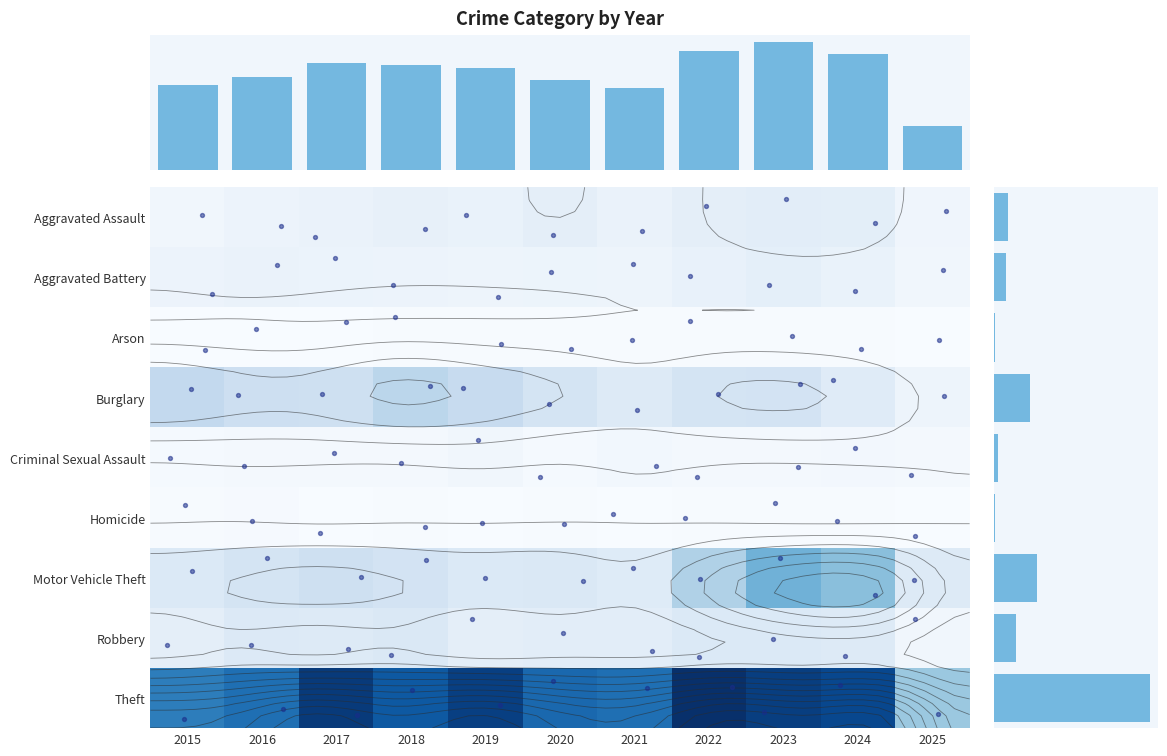

What is the difference between the Criminal Sexual Assault values at 2022 and 2023?

2